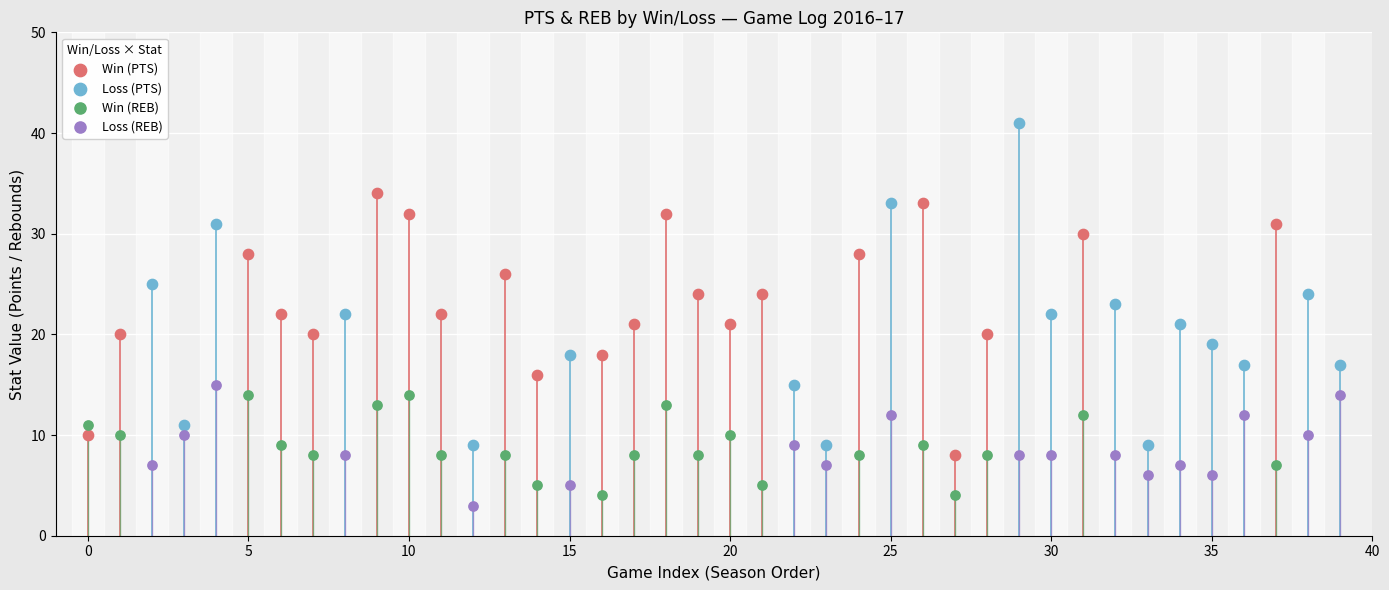

Which series contains the highest Y value?

Loss (PTS)